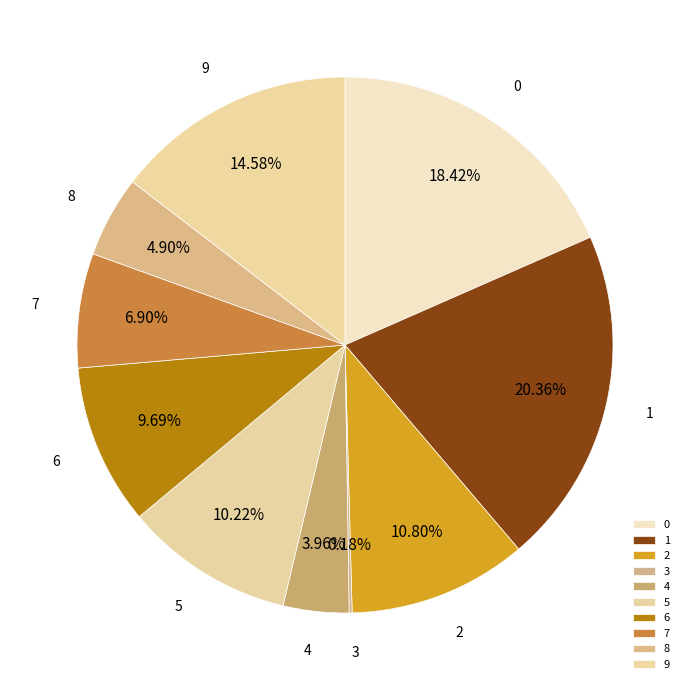

Is 5 the majority of the pie?

No